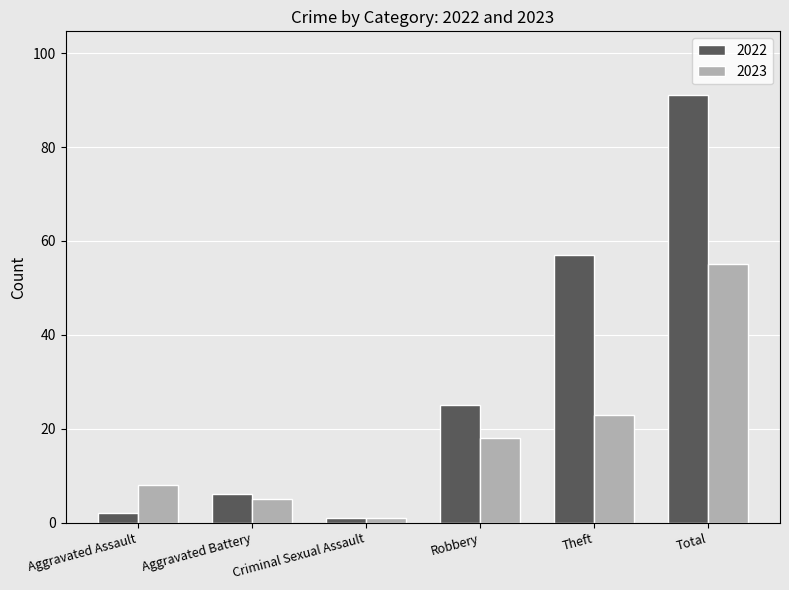

How many data points does each series have?

6